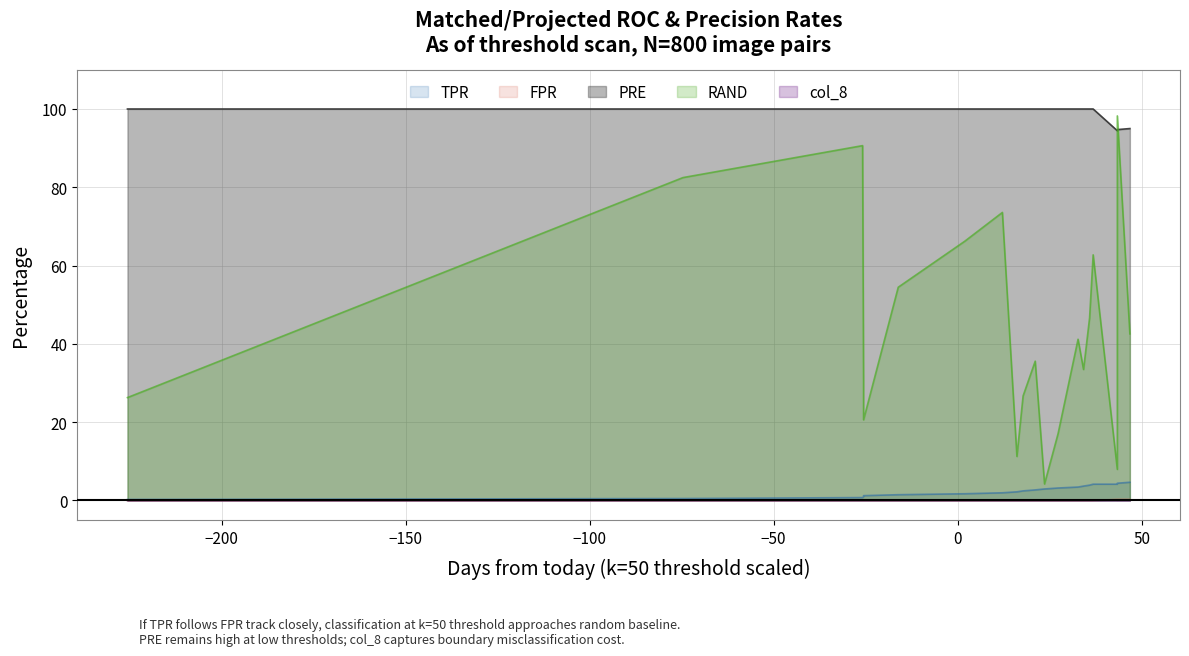

Count the number of data series in this chart.

5